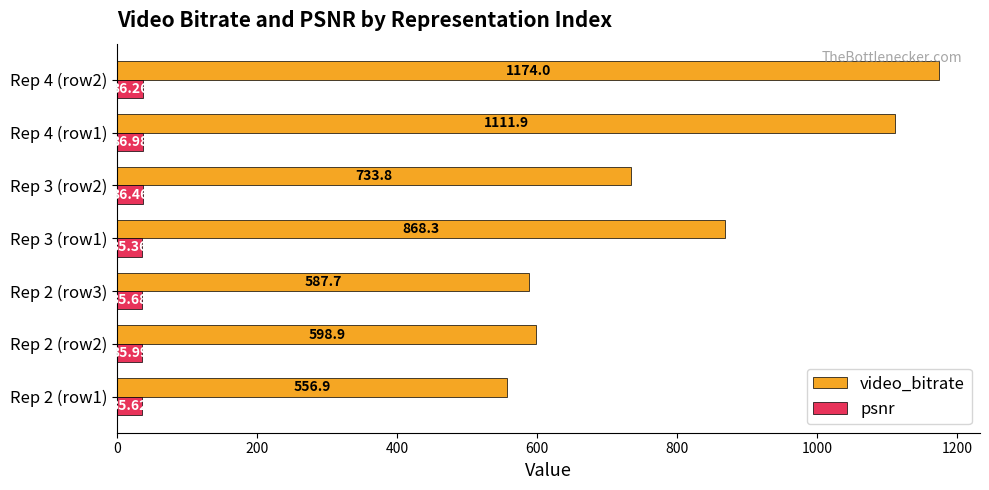

At which category is the sum across all series the highest?

Rep 4 (row2)